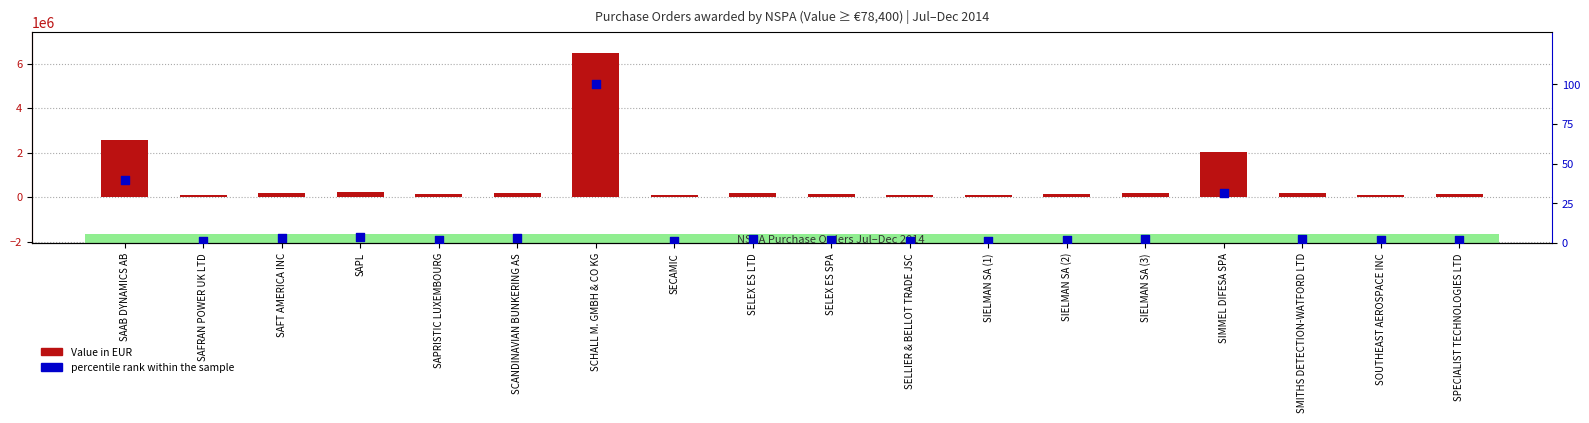

Which series has the largest total across all categories?

Value in EUR